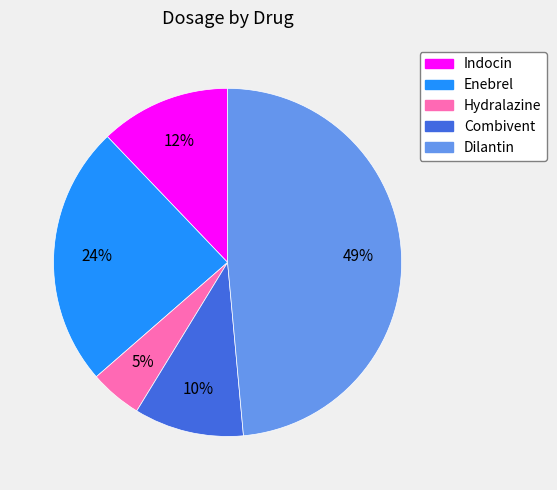

True or false: Indocin accounts for 12% of the total.

True